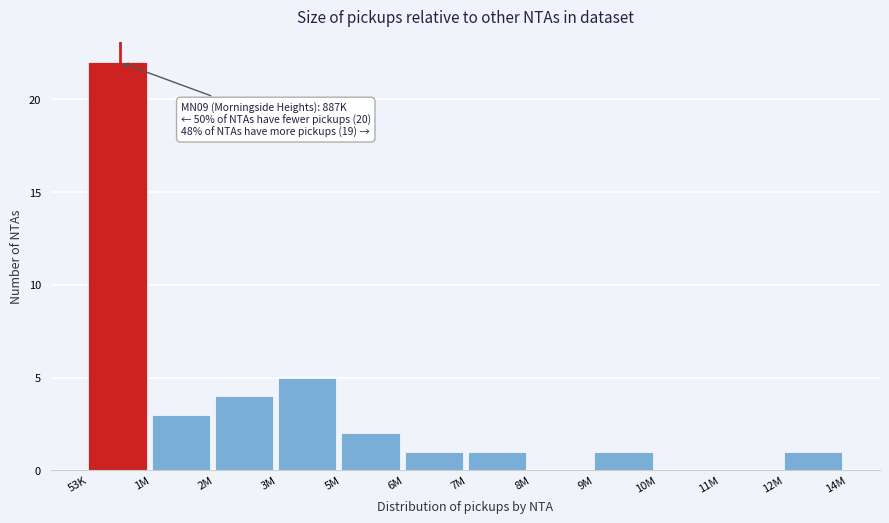

Reading left to right, list all the values displayed in this chart.

53K=22	1M=3	2M=4	3M=5	5M=2	6M=1	7M=1	8M=0	9M=1	10M=0	11M=0	12M=1